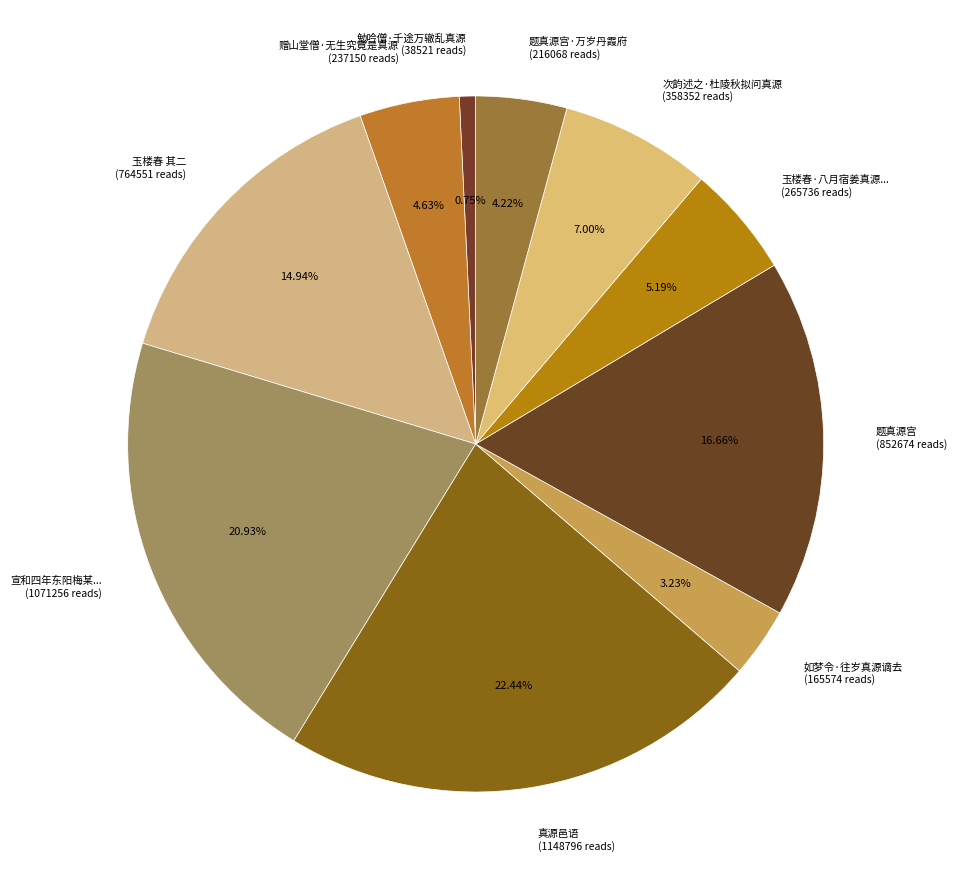

Does 玉楼春·八月宿姜真源... (265736 reads) account for over 50% of the chart?

No